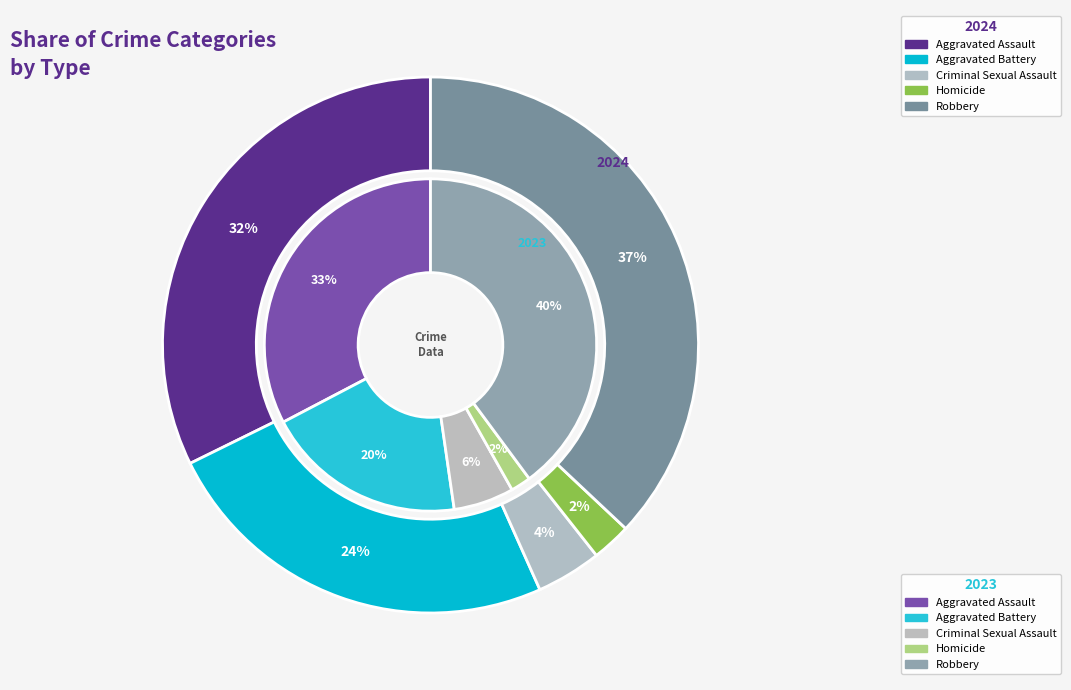

Is Homicide the majority of the pie?

No